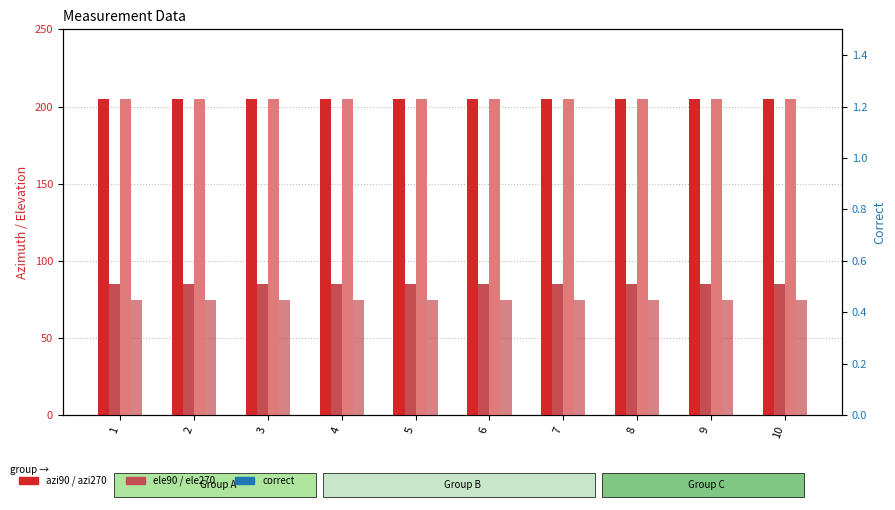

True or false: azi270 has a value of 137 at 3.

False